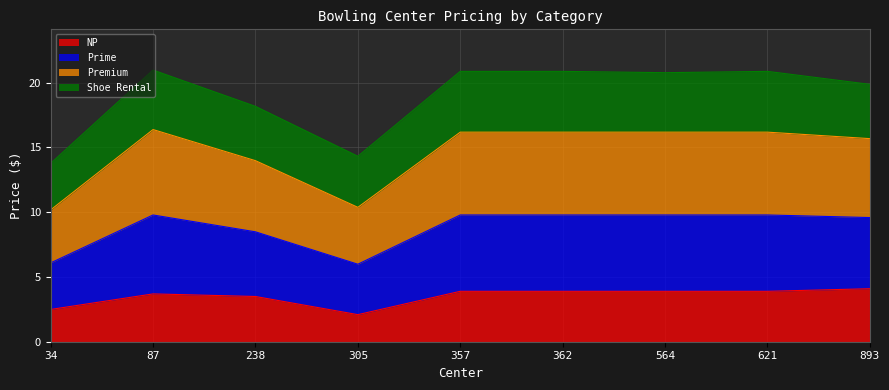

Is it true that NP equals 5.4 at 362?

False